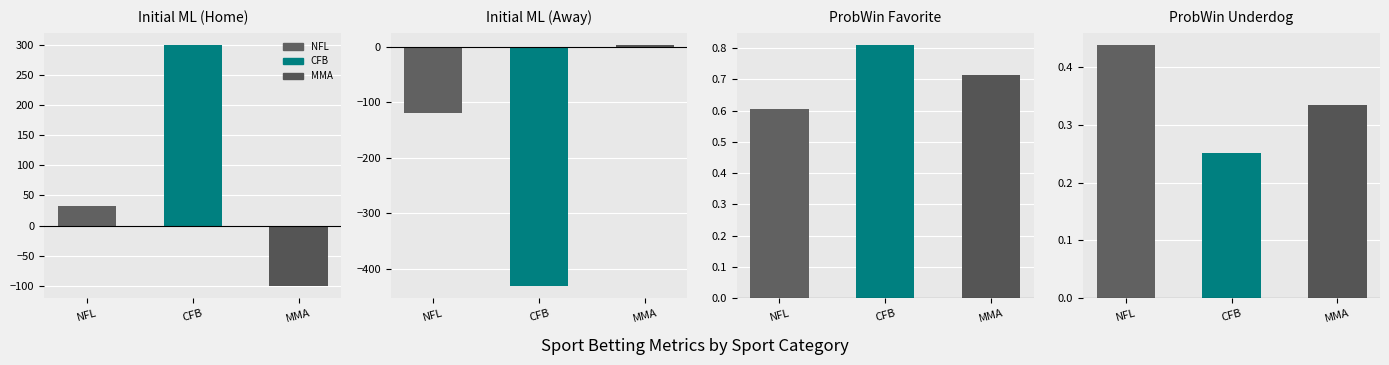

The value of Initial Odds (Away) at 1 is -467.4. True or false?

False